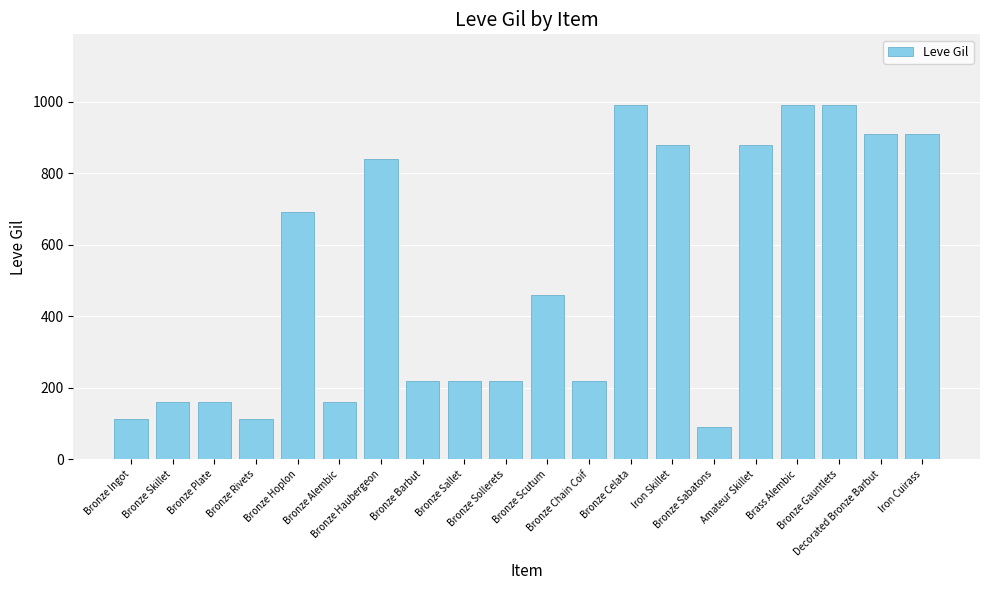

What is the difference between the second highest and second lowest values?

878